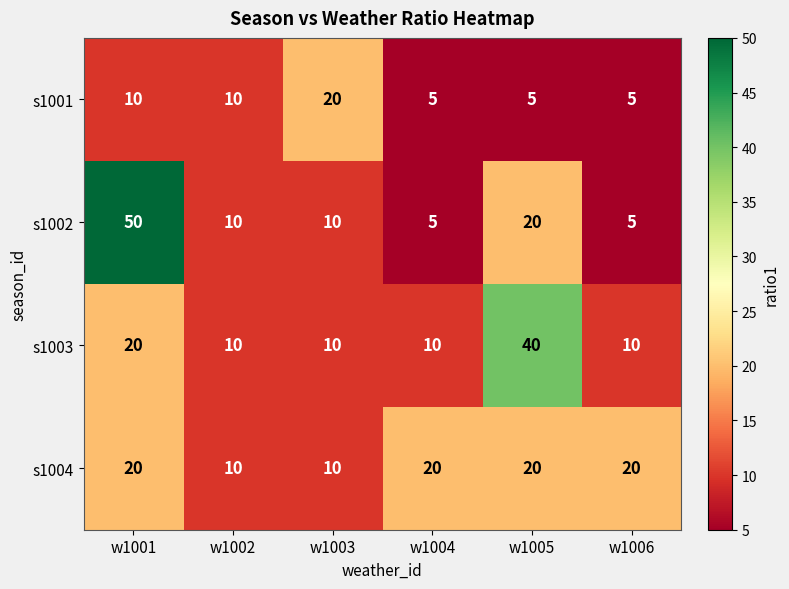

Which series changed the most between w1005 and w1006?

s1003